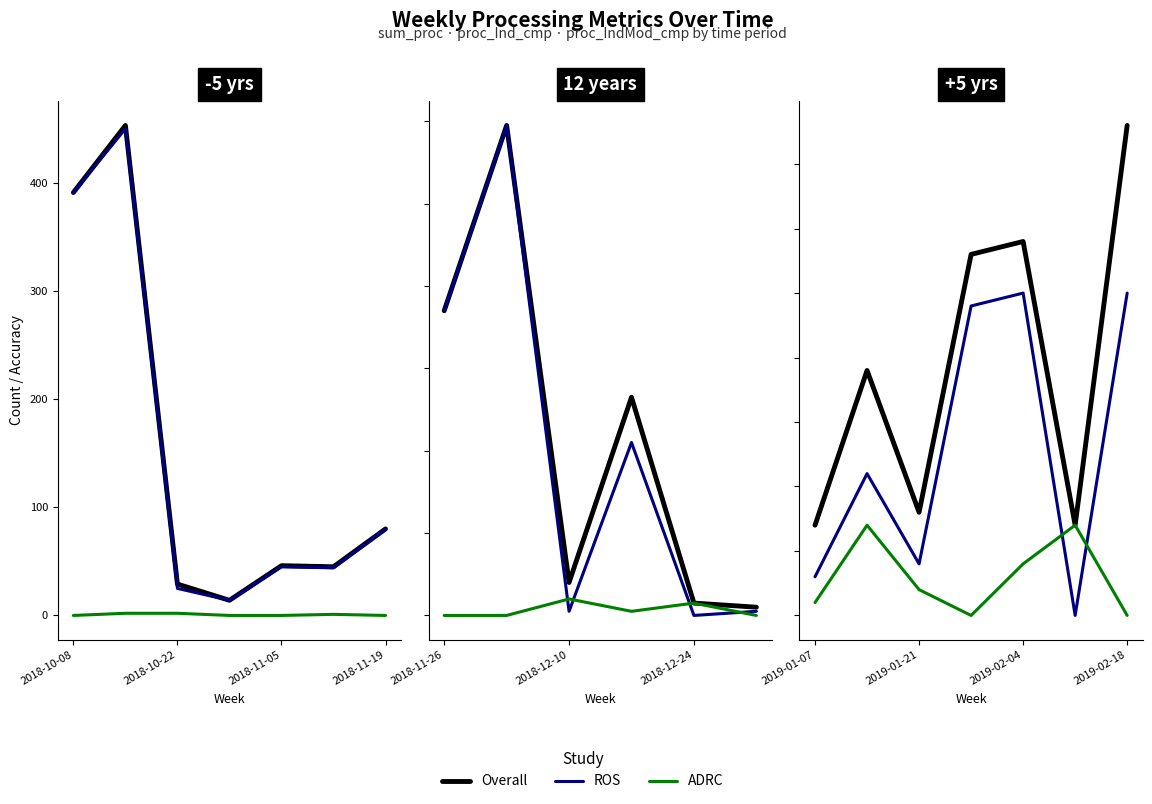

Which series changed the most between 2018-10-22 and 4?

ROS